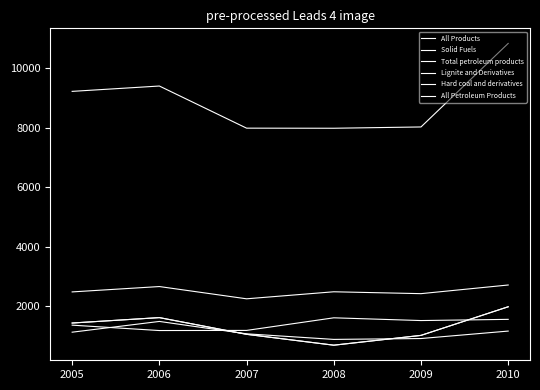

Is this an area chart (filled region under the line)?

No